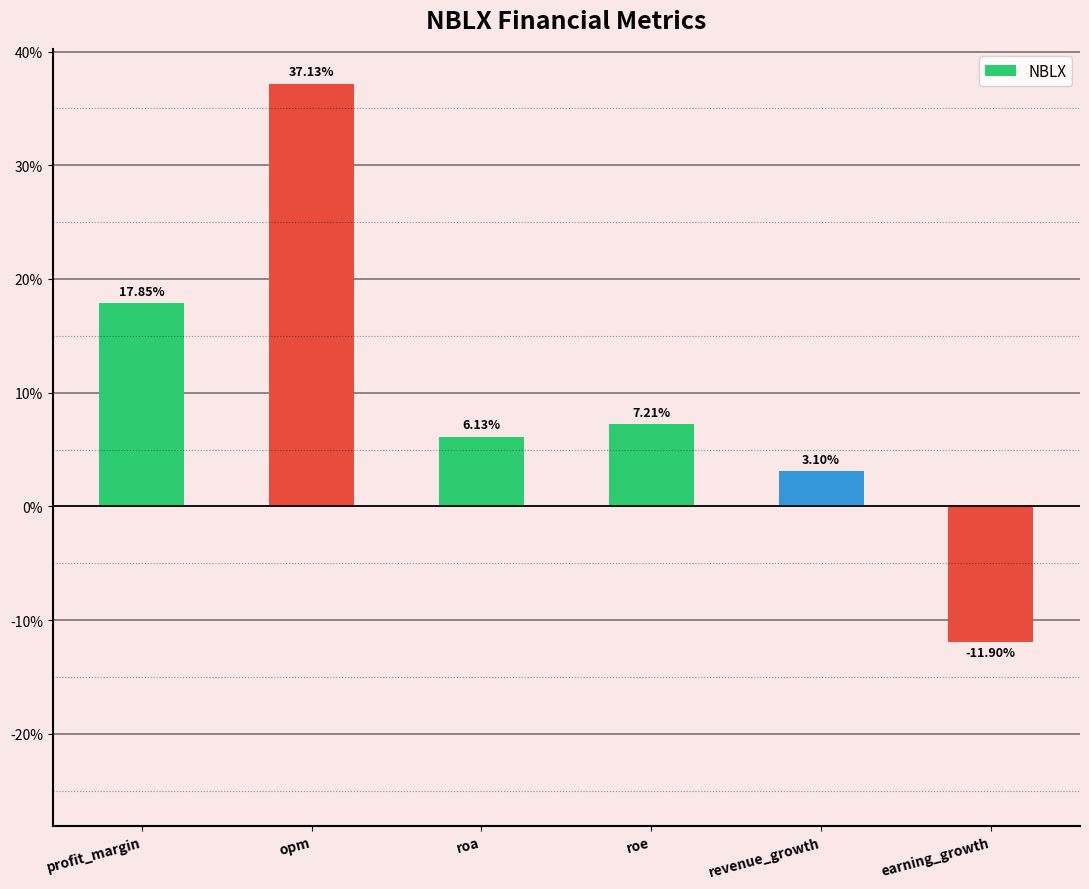

True or false: the data shows 37.1 at opm.

True